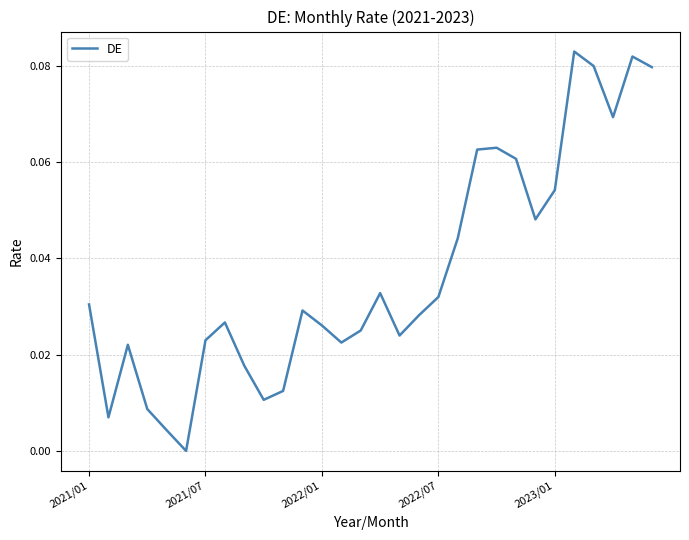

What is the difference between the maximum and minimum values?

0.1